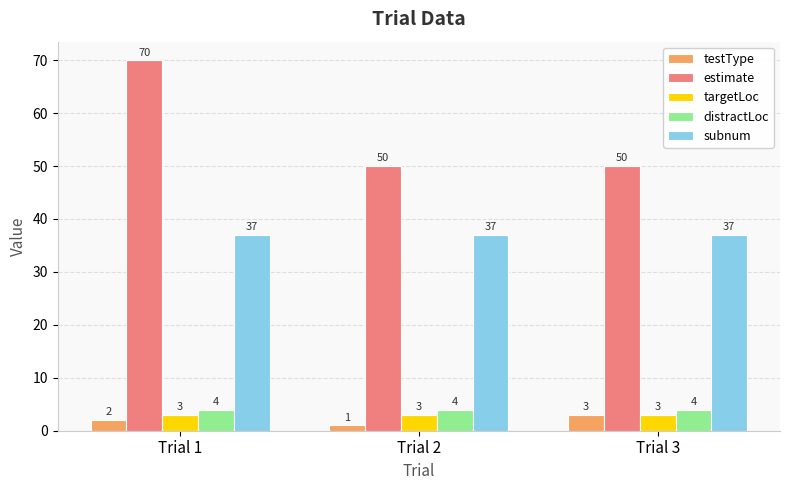

What is the difference between the highest and lowest values at Trial 3?

47